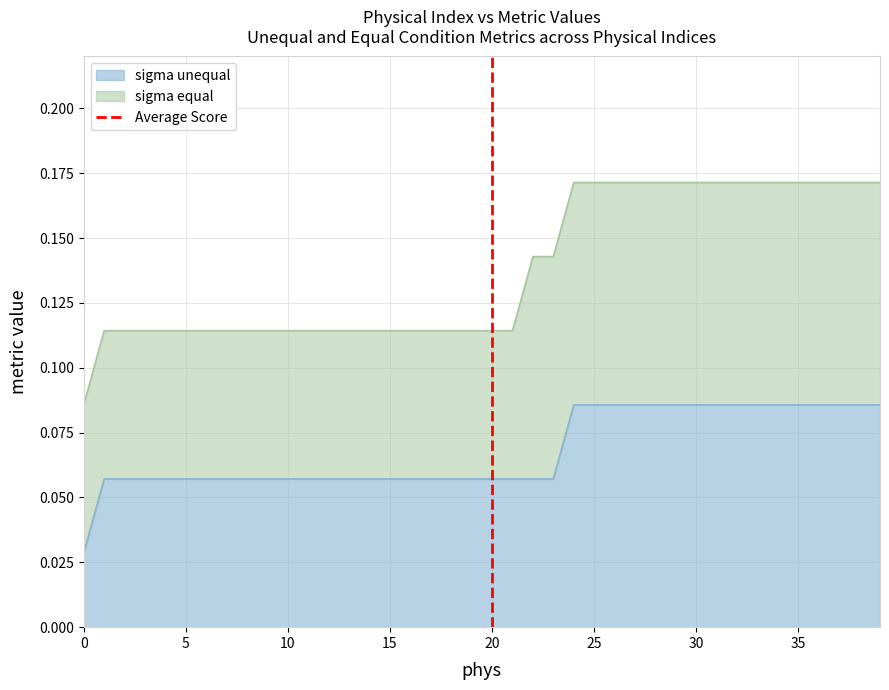

Does the chart display data point markers on the line(s)?

No